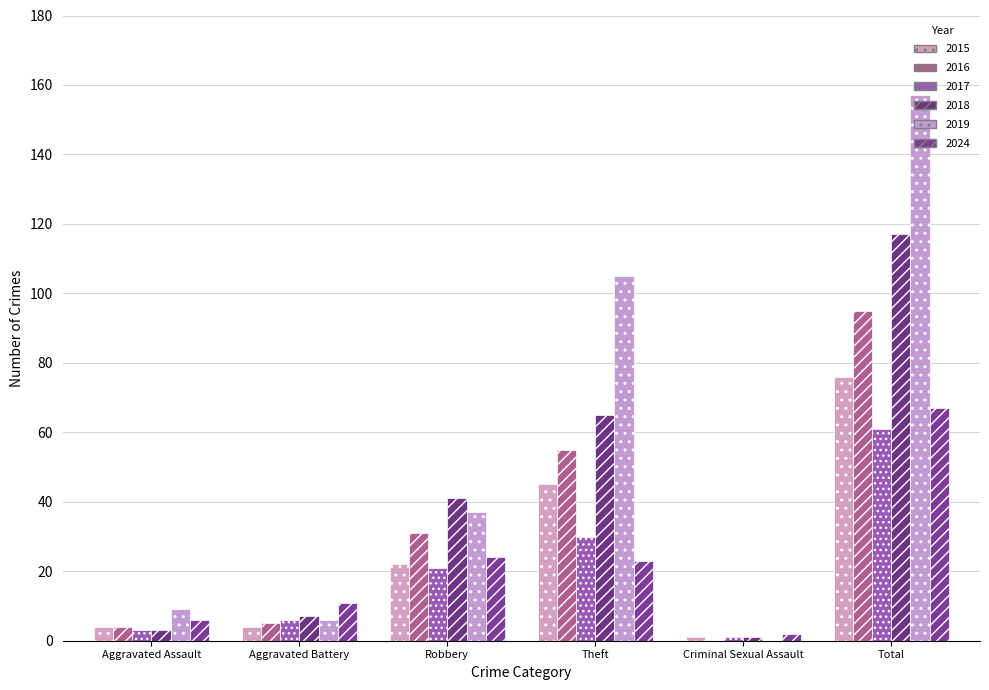

What is the sum of the 2018 values at Aggravated Assault and Theft?

68